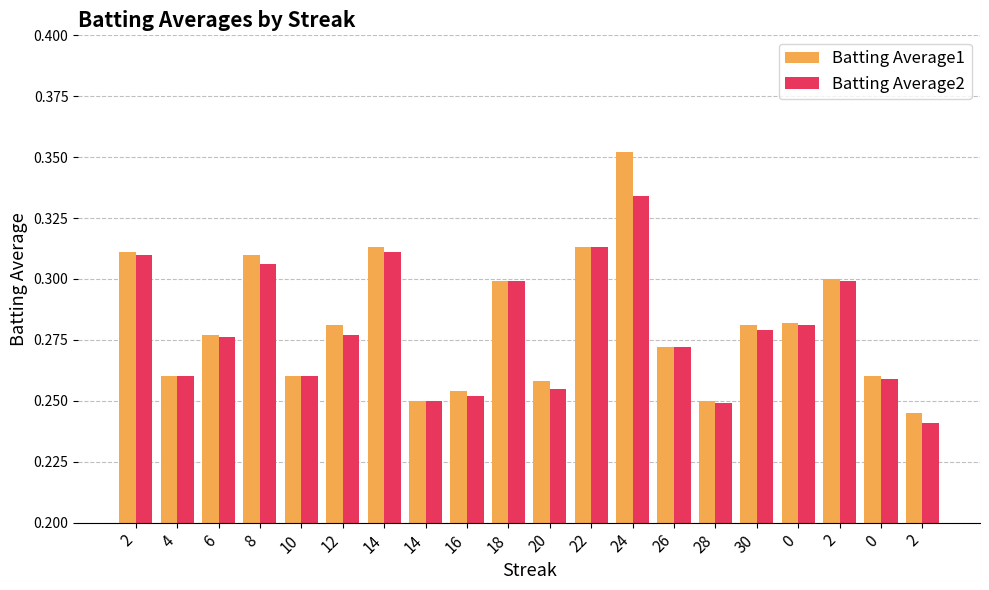

What are all the series names shown in the legend?

Batting Average1, Batting Average2